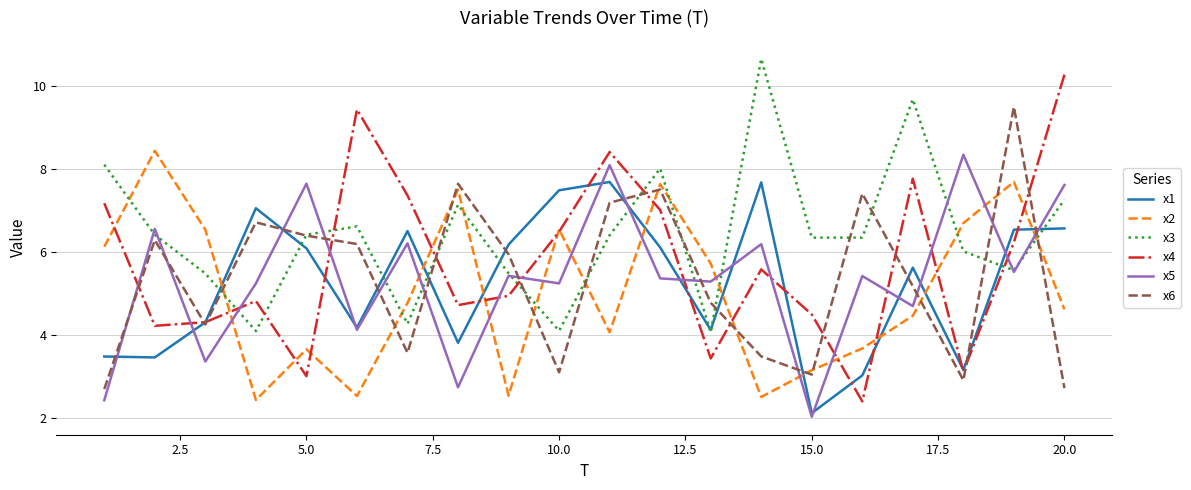

Which series has the widest spread of values?

x4